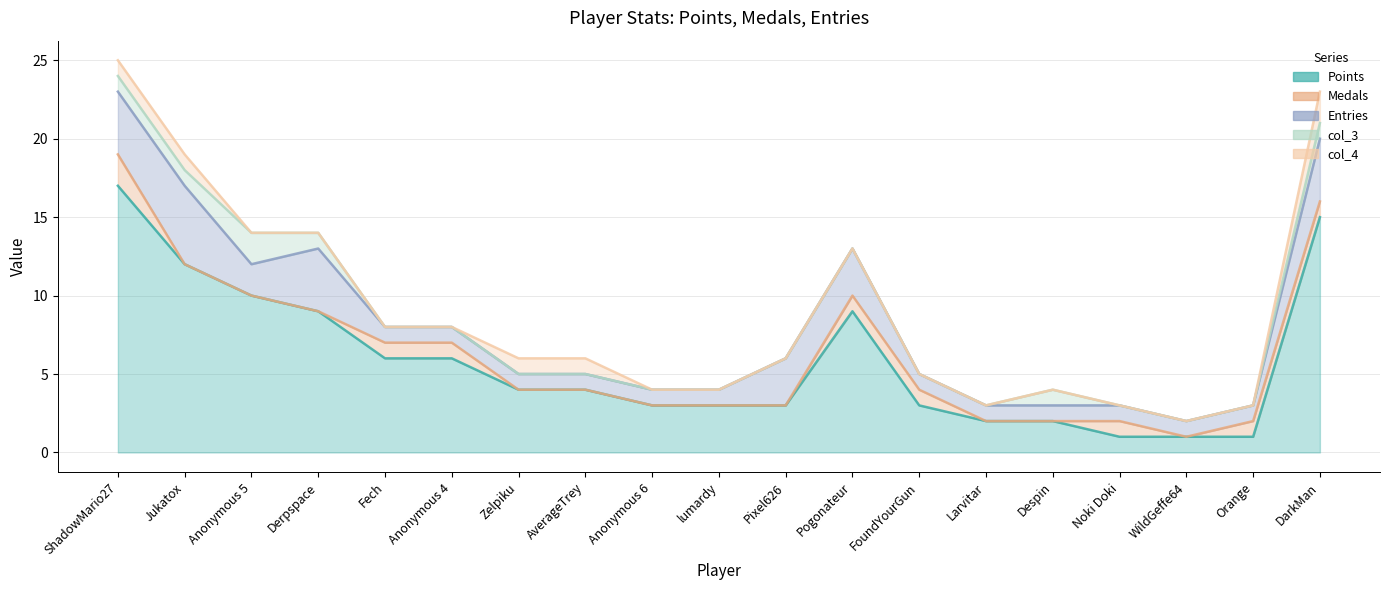

Reading right to left, what are all the values shown in this chart?

Points: DarkMan=15	Orange=1	WildGeffe64=1	Noki Doki=1	Despin=2	Larvitar=2	FoundYourGun=3	Pogonateur=9	Pixel626=3	lumardy=3	Anonymous 6=3	AverageTrey=4	Zelpiku=4	Anonymous 4=6	Fech=6	Derpspace=9	Anonymous 5=10	Jukatox=12	ShadowMario27=17
Medals: DarkMan=1	Orange=1	WildGeffe64=0	Noki Doki=1	Despin=0	Larvitar=0	FoundYourGun=1	Pogonateur=1	Pixel626=0	lumardy=0	Anonymous 6=0	AverageTrey=0	Zelpiku=0	Anonymous 4=1	Fech=1	Derpspace=0	Anonymous 5=0	Jukatox=0	ShadowMario27=2
Entries: DarkMan=4	Orange=1	WildGeffe64=1	Noki Doki=1	Despin=1	Larvitar=1	FoundYourGun=1	Pogonateur=3	Pixel626=3	lumardy=1	Anonymous 6=1	AverageTrey=1	Zelpiku=1	Anonymous 4=1	Fech=1	Derpspace=4	Anonymous 5=2	Jukatox=5	ShadowMario27=4
col_3: DarkMan=1	Orange=0	WildGeffe64=0	Noki Doki=0	Despin=1	Larvitar=0	FoundYourGun=0	Pogonateur=0	Pixel626=0	lumardy=0	Anonymous 6=0	AverageTrey=0	Zelpiku=0	Anonymous 4=0	Fech=0	Derpspace=1	Anonymous 5=2	Jukatox=1	ShadowMario27=1
col_4: DarkMan=2	Orange=0	WildGeffe64=0	Noki Doki=0	Despin=0	Larvitar=0	FoundYourGun=0	Pogonateur=0	Pixel626=0	lumardy=0	Anonymous 6=0	AverageTrey=1	Zelpiku=1	Anonymous 4=0	Fech=0	Derpspace=0	Anonymous 5=0	Jukatox=1	ShadowMario27=1